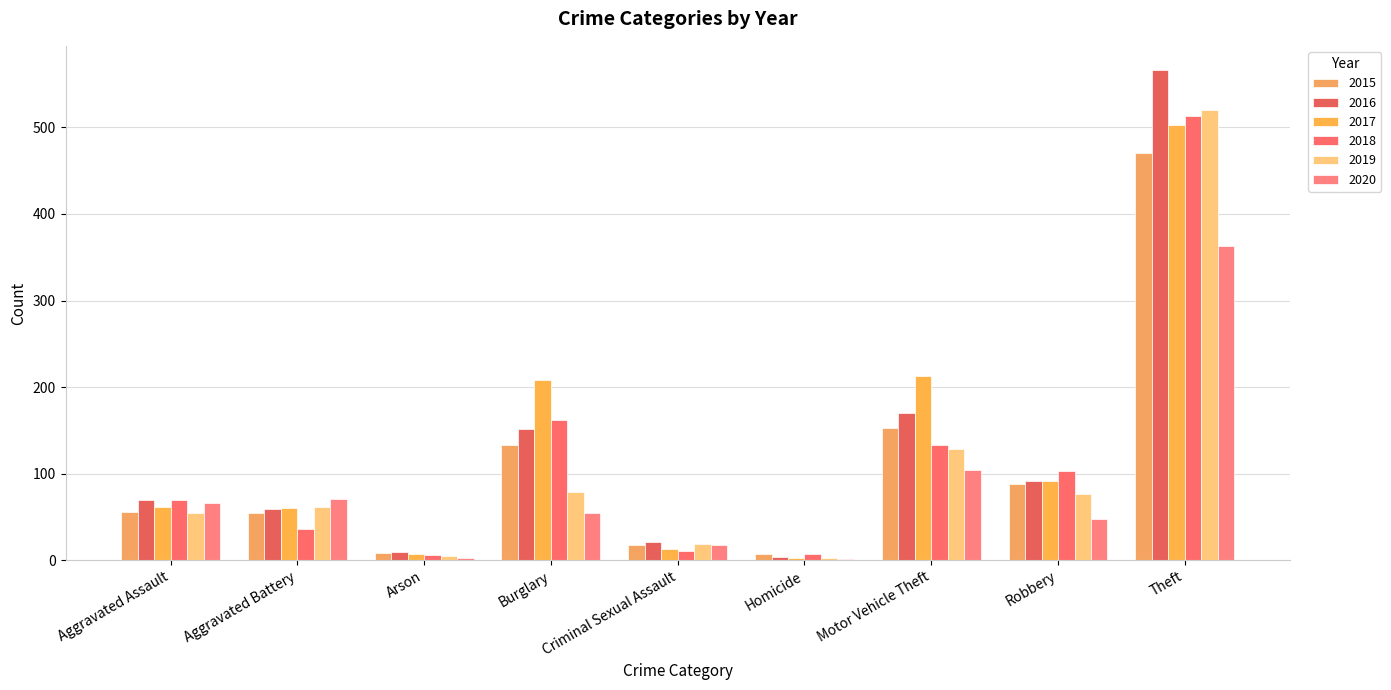

How many groups of bars are there?

9